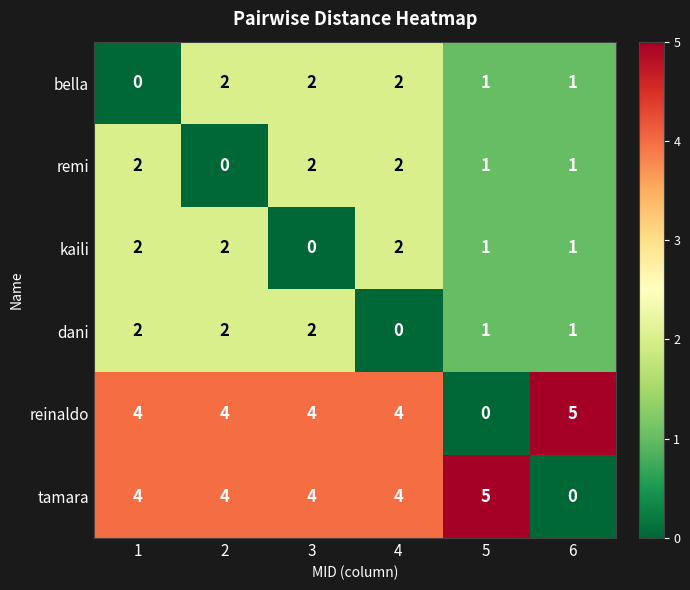

Is the value of reinaldo at 6 greater than the value of bella at 3?

Yes